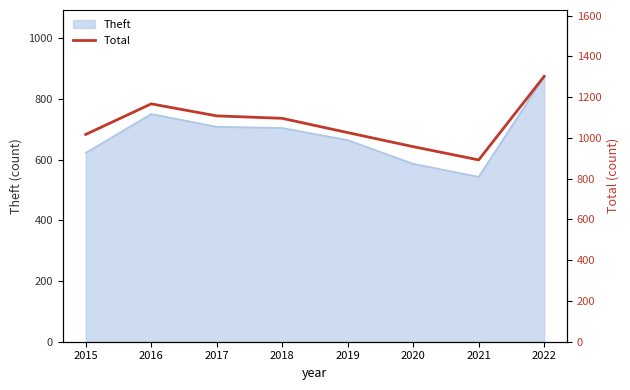

What is the sum of all values?

8565